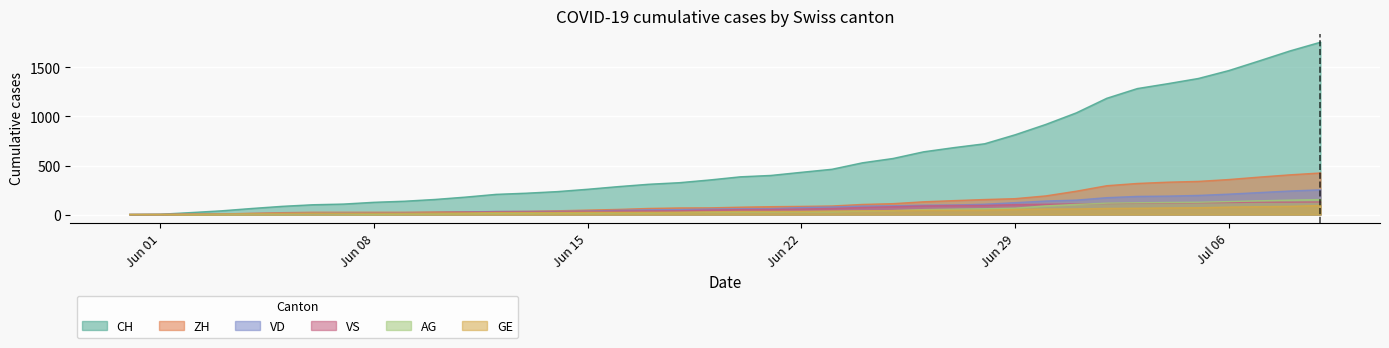

True or false: VS and ZH intersect in this chart.

False